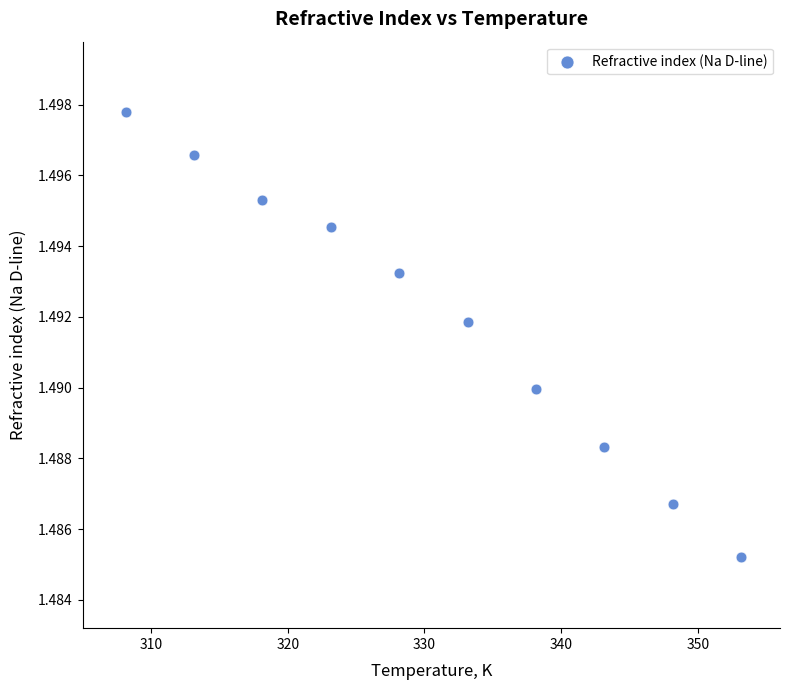

What is the average X value?

330.6